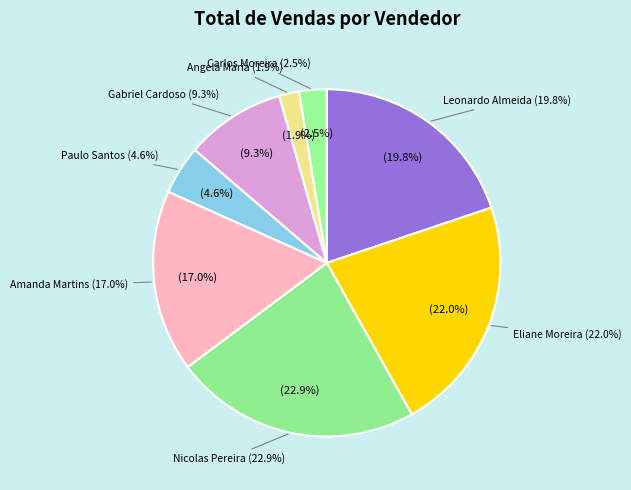

Which slice is the largest?

Nicolas Pereira